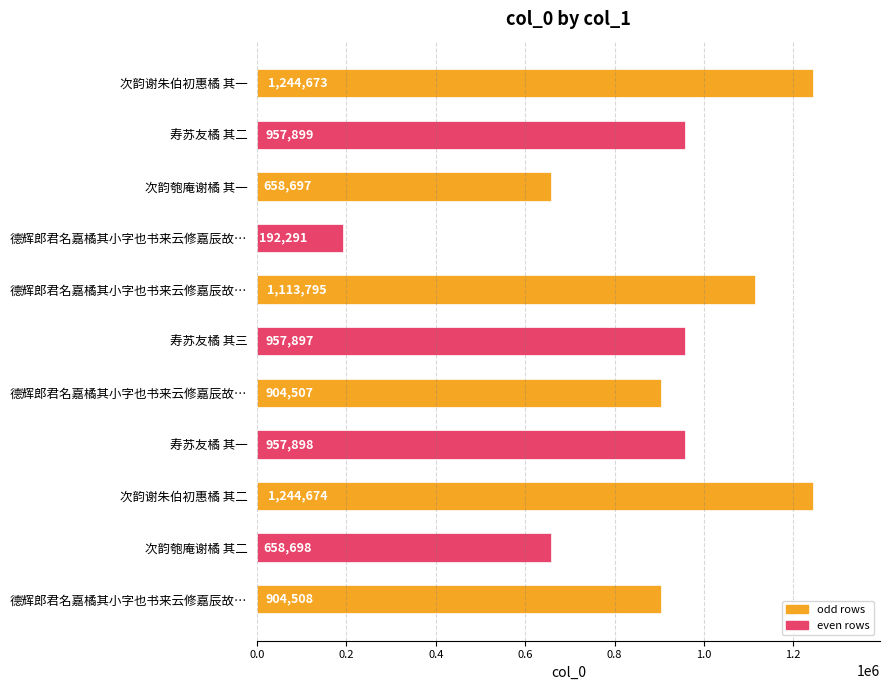

How many categories are shown in the chart?

11